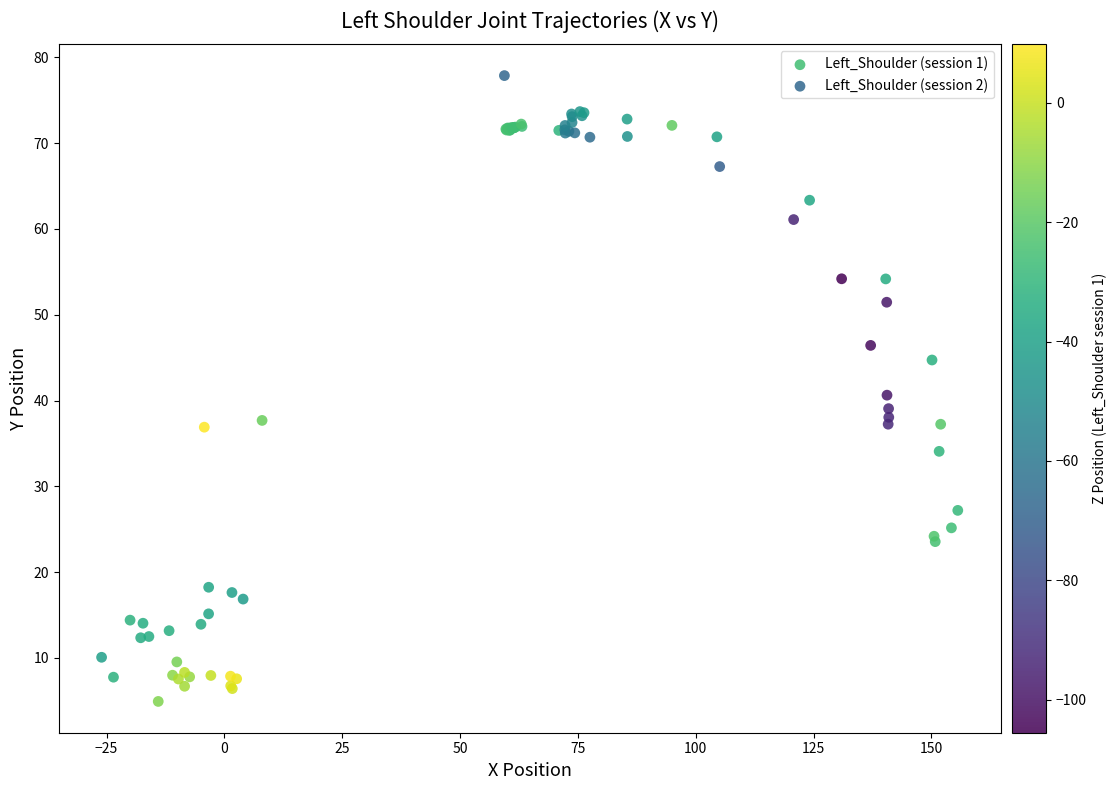

Which series reaches the maximum Y coordinate?

Left_Shoulder (session 2)